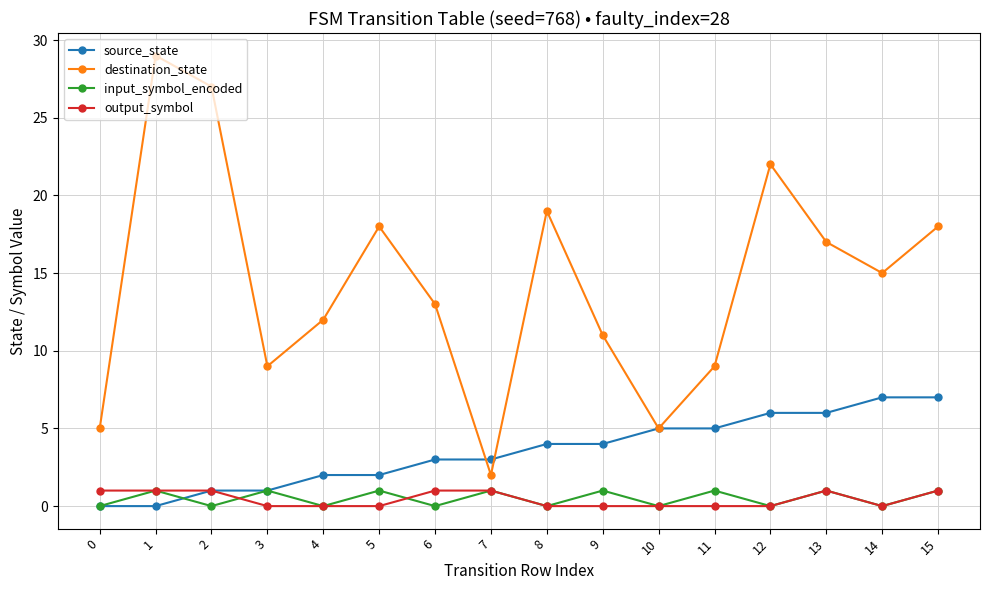

What is the maximum value for destination_state?

29